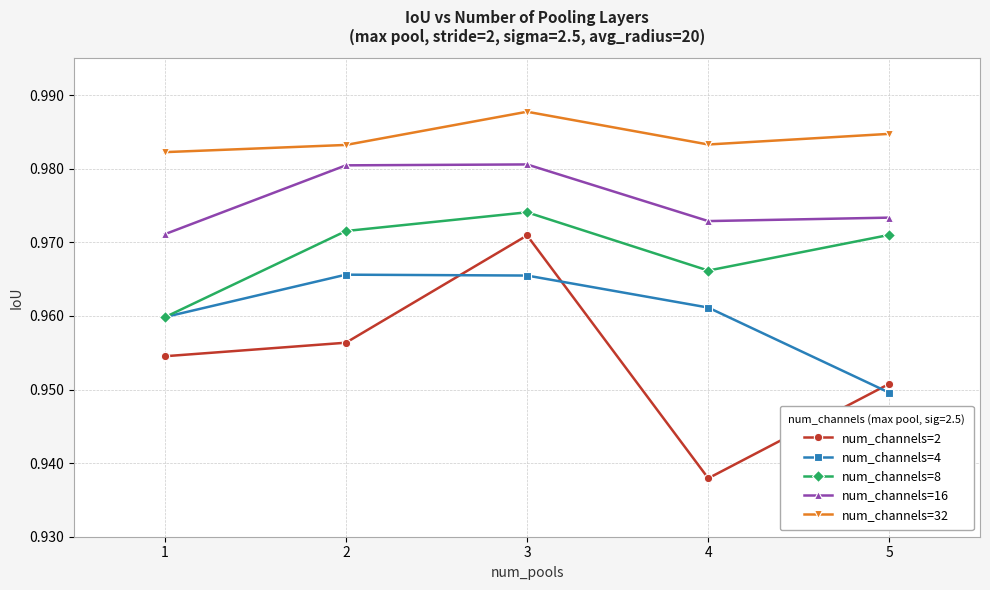

The num_channels=16 series shows 1.4 at 3. True or false?

False